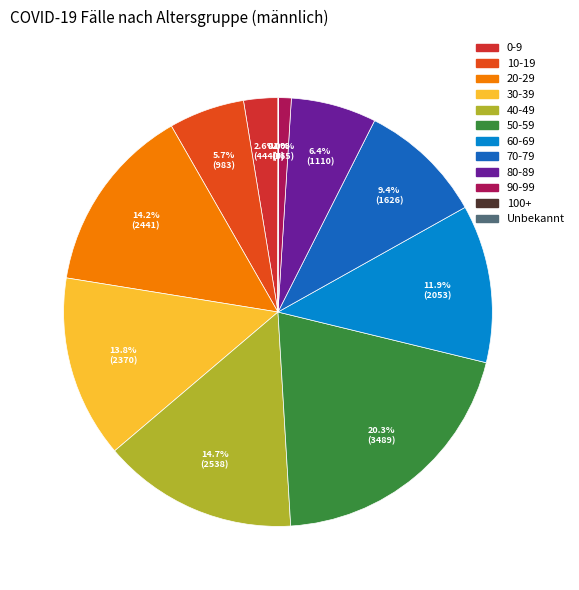

Rank the categories by value from lowest to highest.

100+, Unbekannt, 90-99, 0-9, 10-19, 80-89, 70-79, 60-69, 30-39, 20-29, 40-49, 50-59